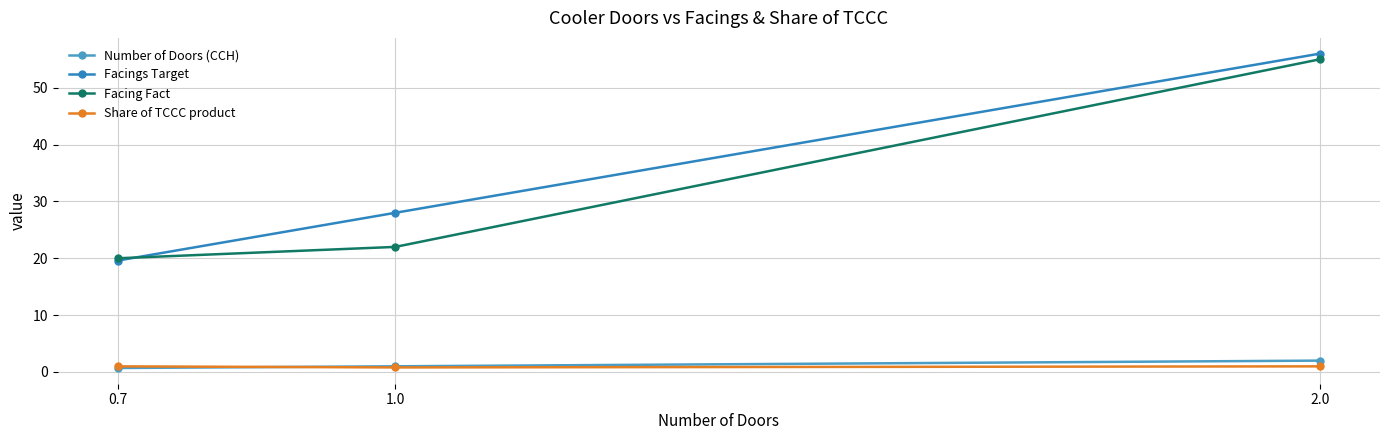

Where does the Facings Target series first go above 28?

2.0